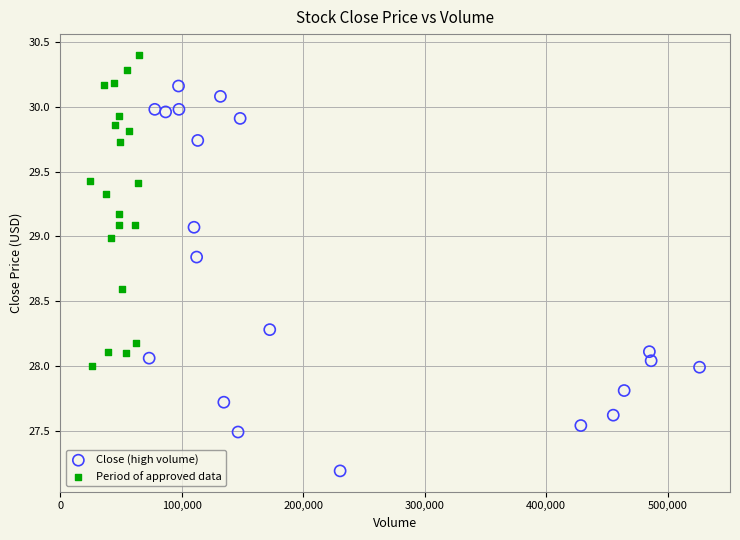

What are all the series names shown in the legend?

Close (high volume), Period of approved data